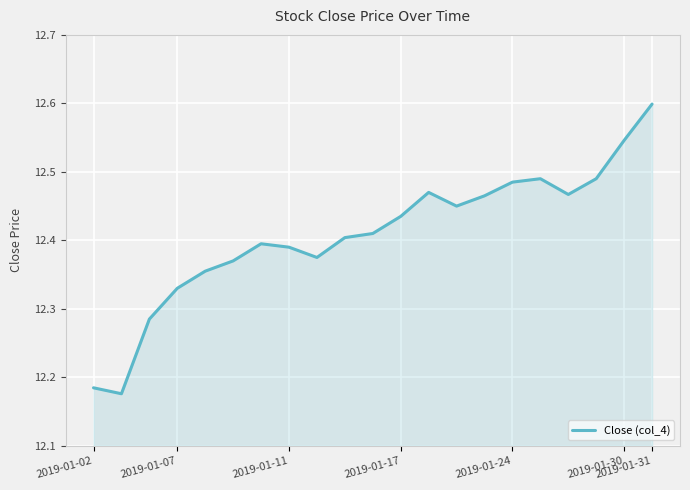

What is the greatest value displayed?

12.6